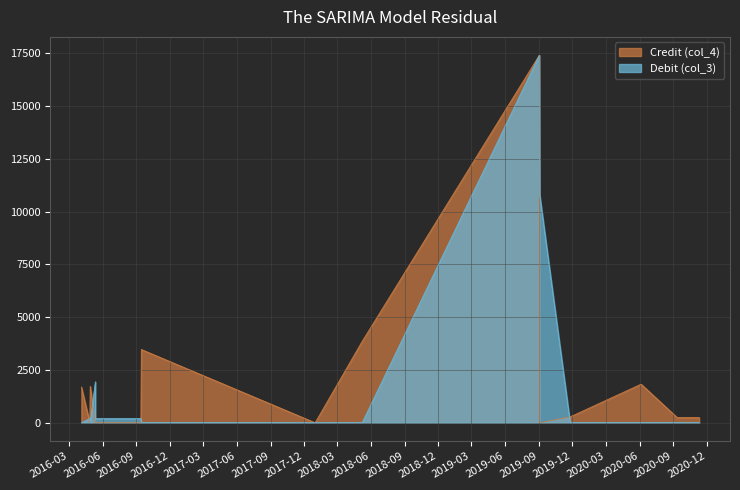

Between 2016-04-04 and 2016-06-13, which series saw the biggest shift?

Credit (col_4)